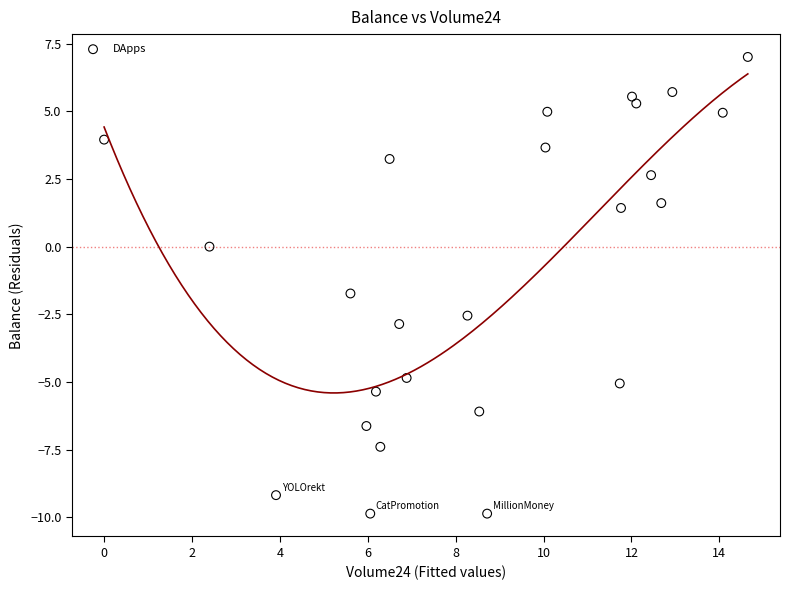

What is the range of Y values (max minus min)?

16.9